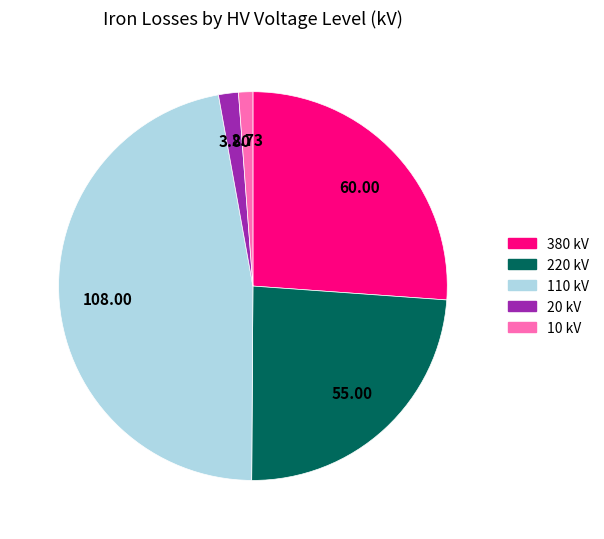

How many segments does this pie chart have?

5